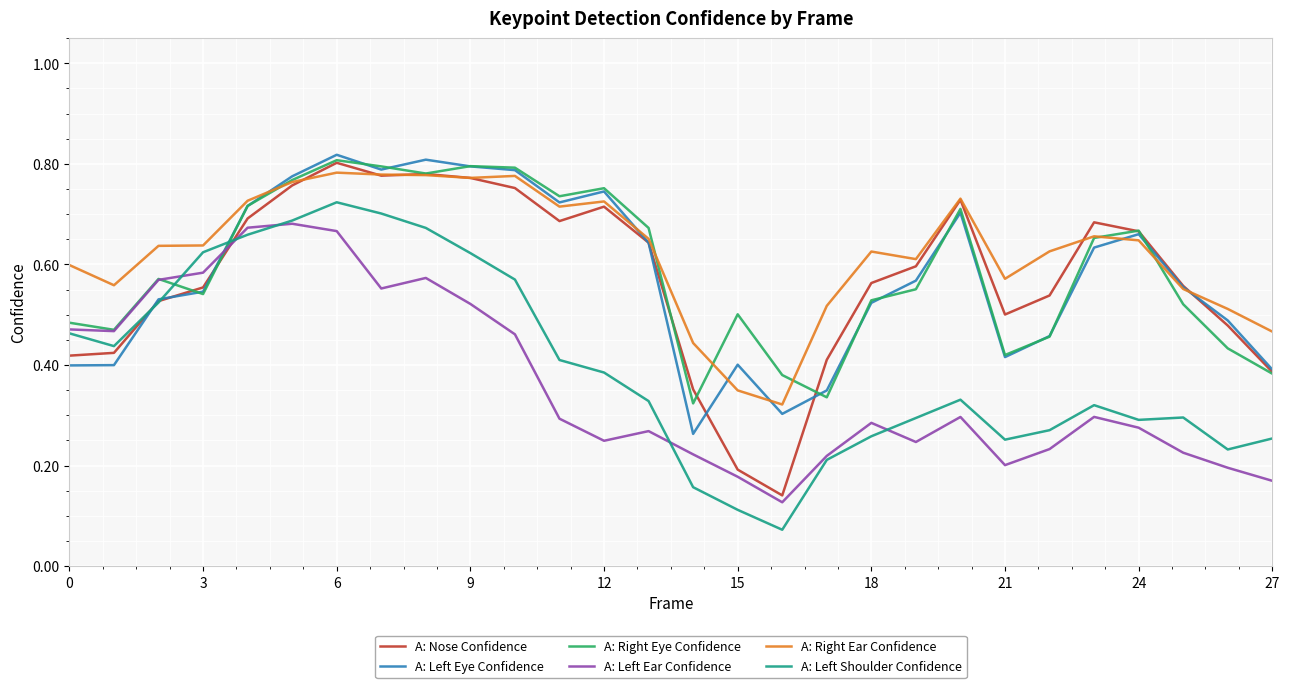

True or false: A: Left Eye Confidence and A: Left Ear Confidence cross at least once.

True